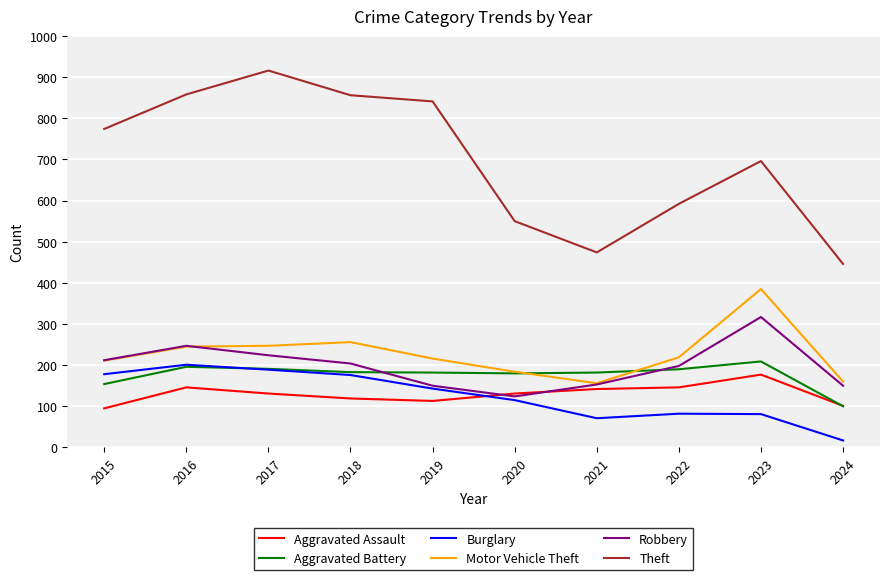

Which label corresponds to the smallest value in the chart?

2024